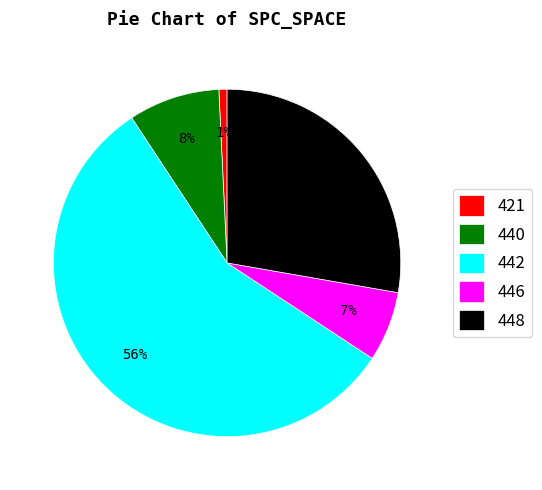

To the nearest percent, what is the difference between the 448 and 421 slice percentages?

27%